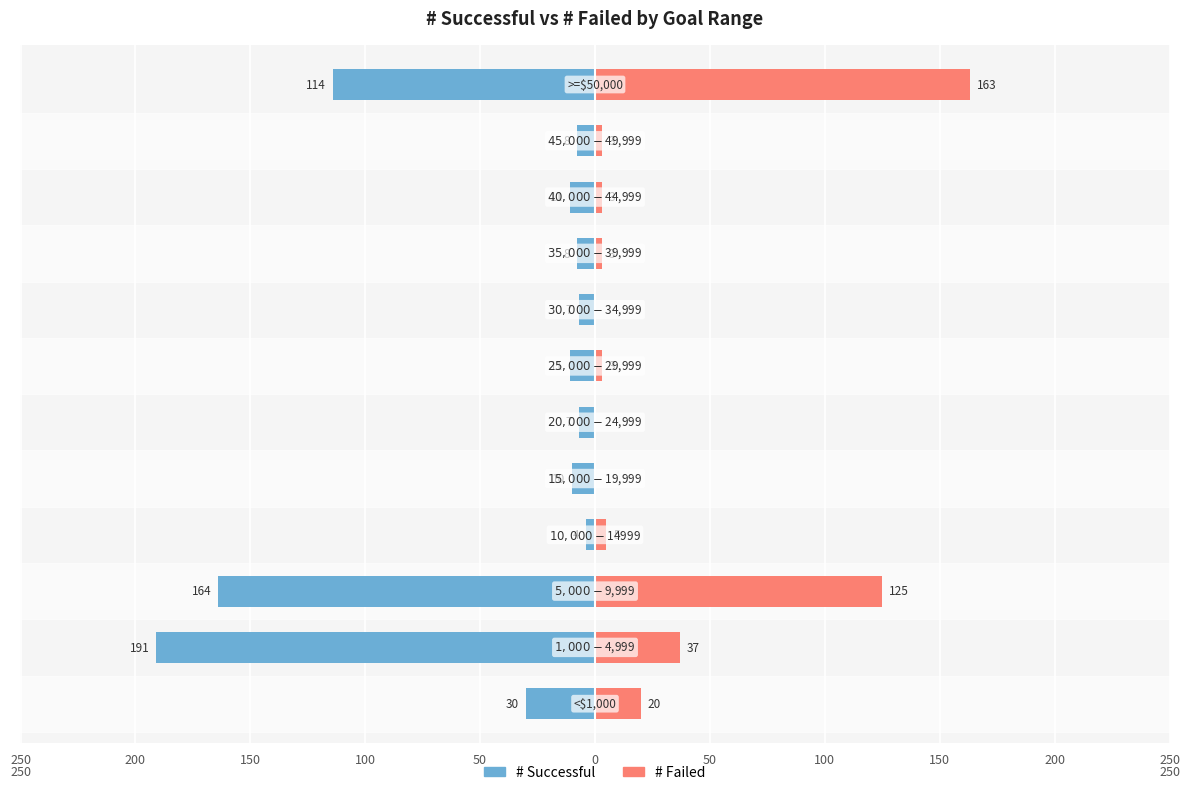

Are the bars horizontal?

Yes